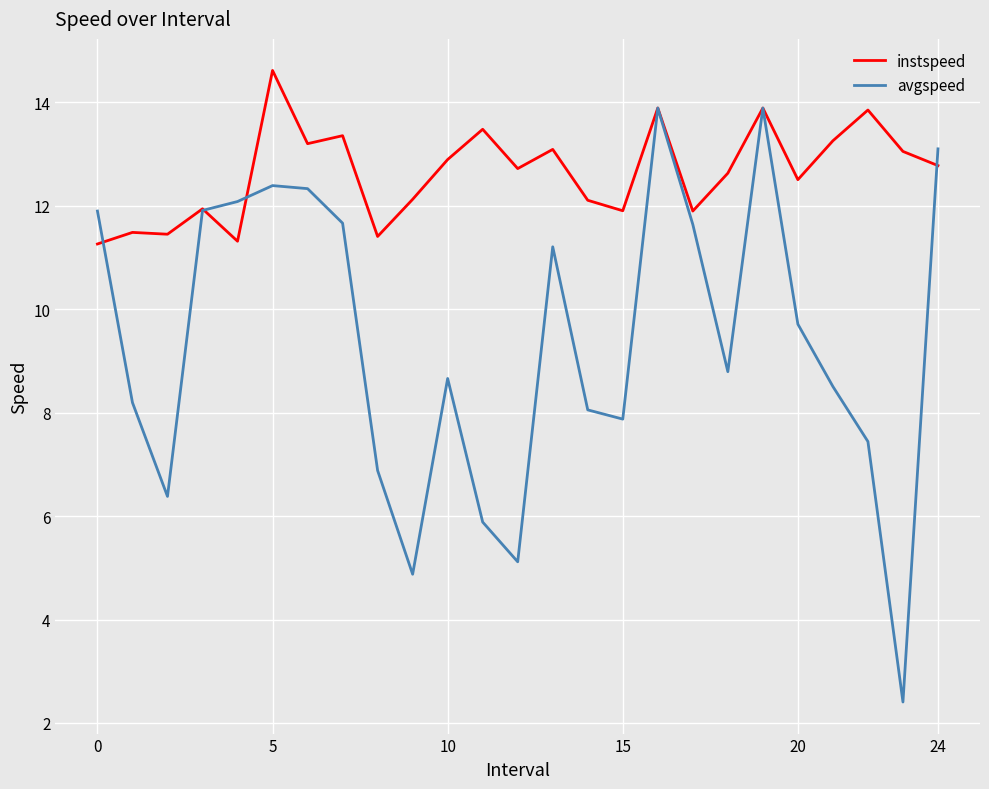

Which series has the widest spread of values?

avgspeed